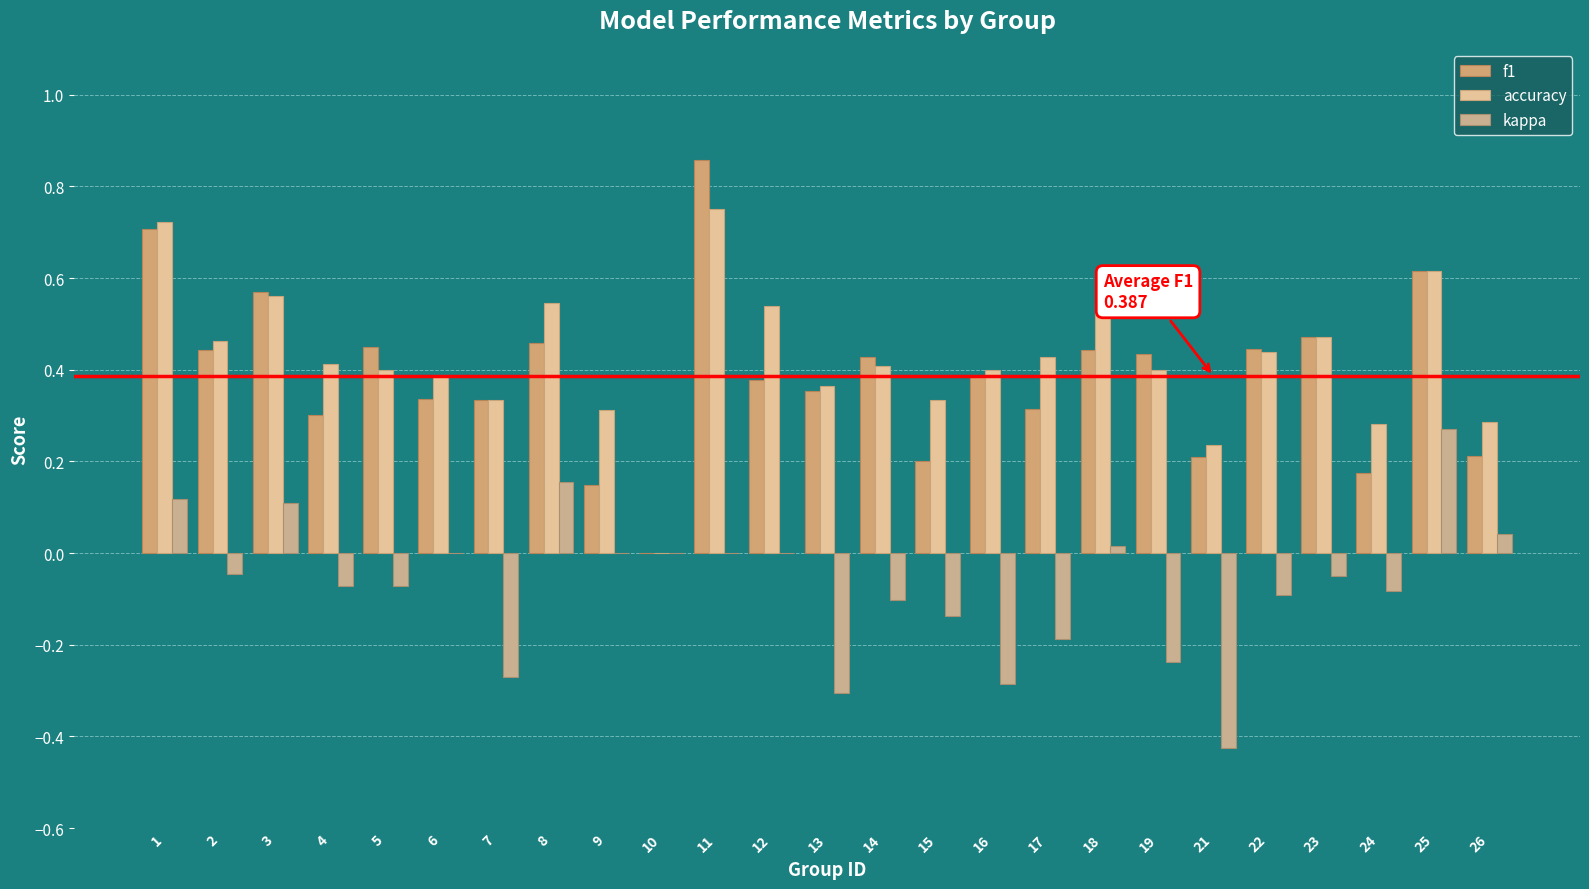

Are the bars horizontal?

No